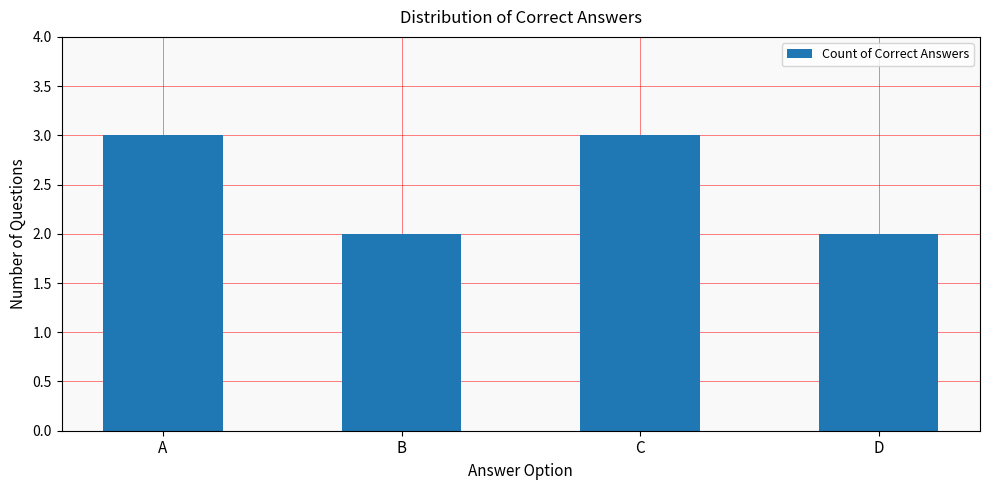

Count the values in the range 2 to 3.

4